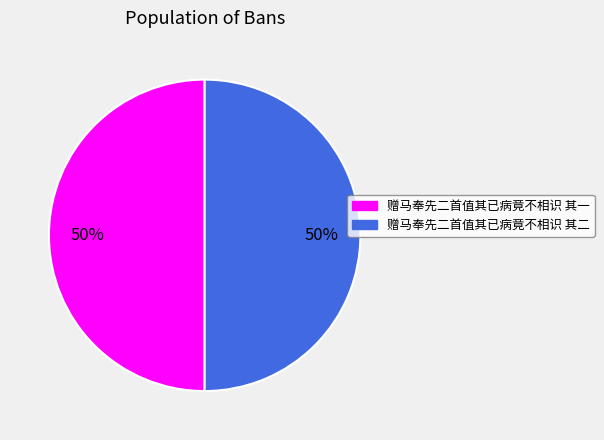

Is it true that 赠马奉先二首值其已病竟不相识 其一 is 50% of the pie?

True